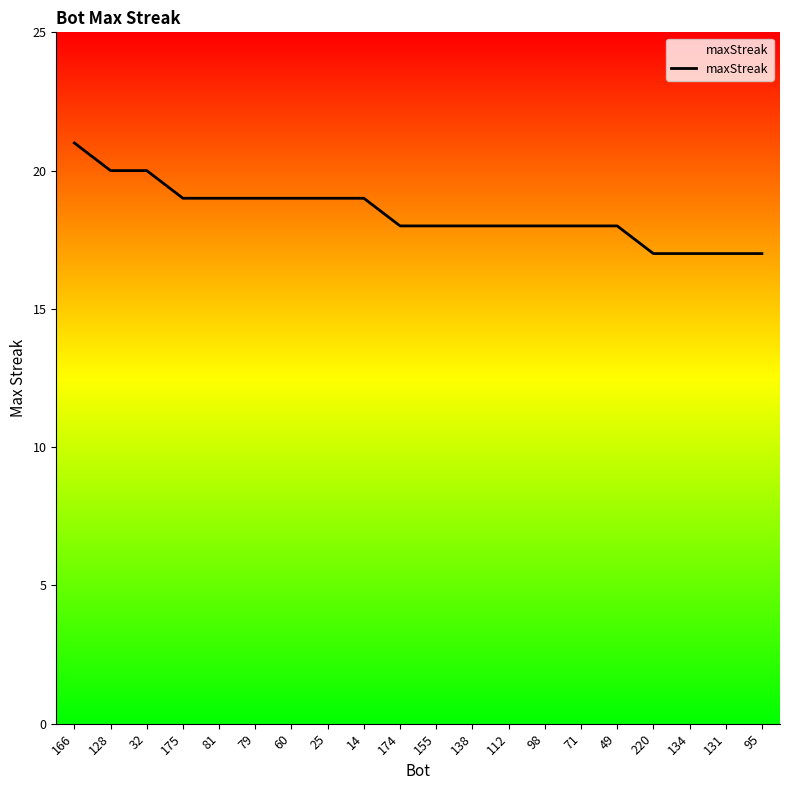

What is the sum of all values?

369